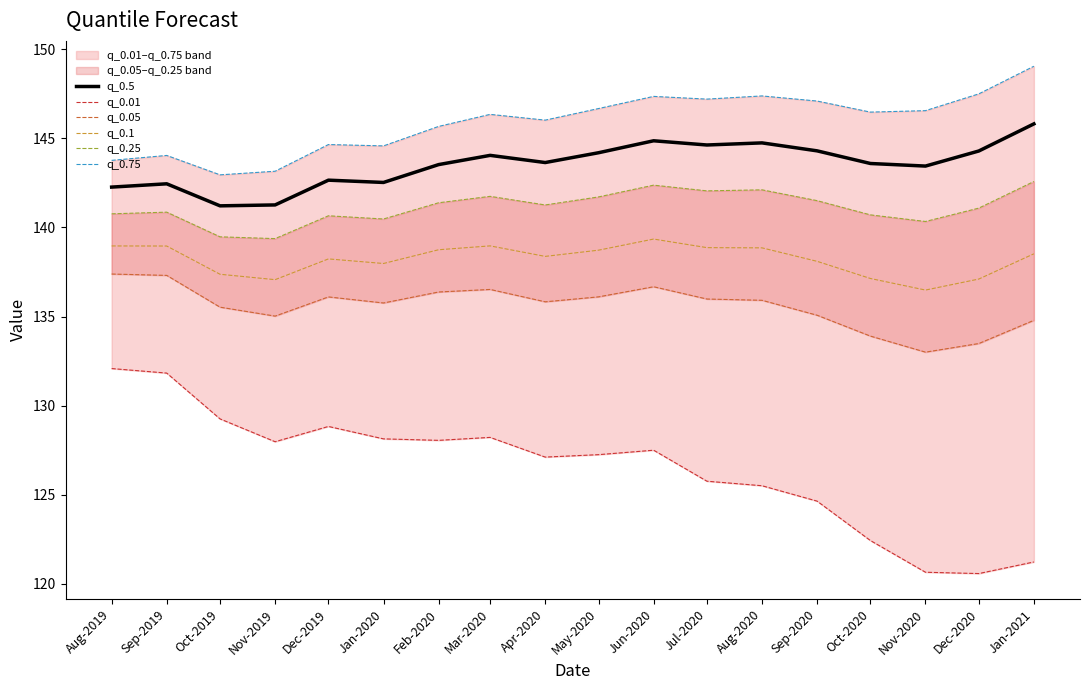

Count the number of categories in the chart.

18